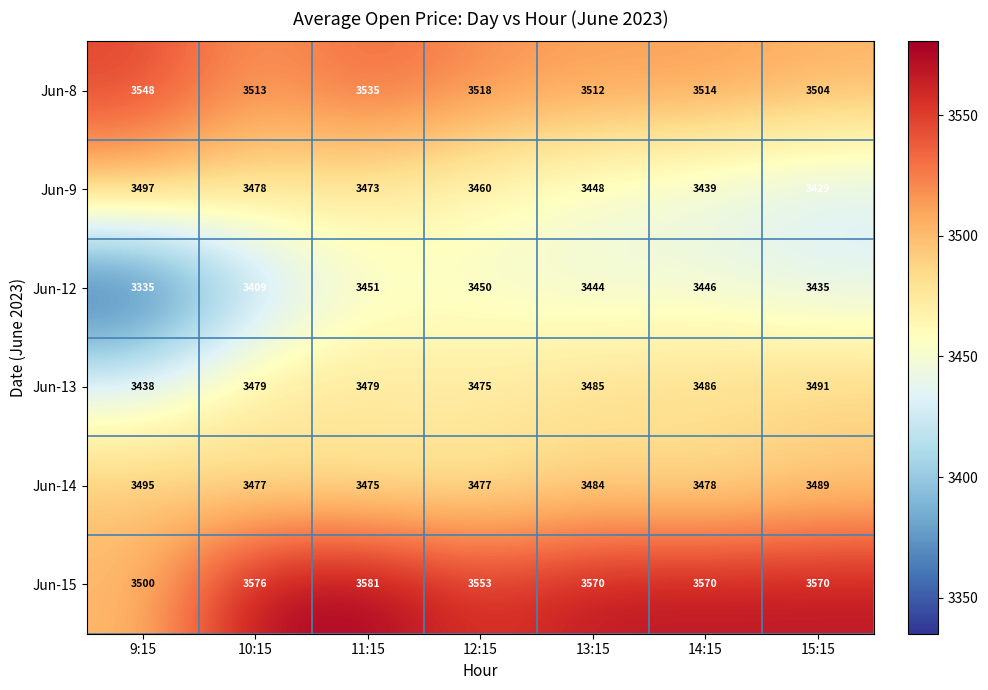

List the series in order of their peak value, highest first.

Jun-15, Jun-8, Jun-9, Jun-14, Jun-13, Jun-12